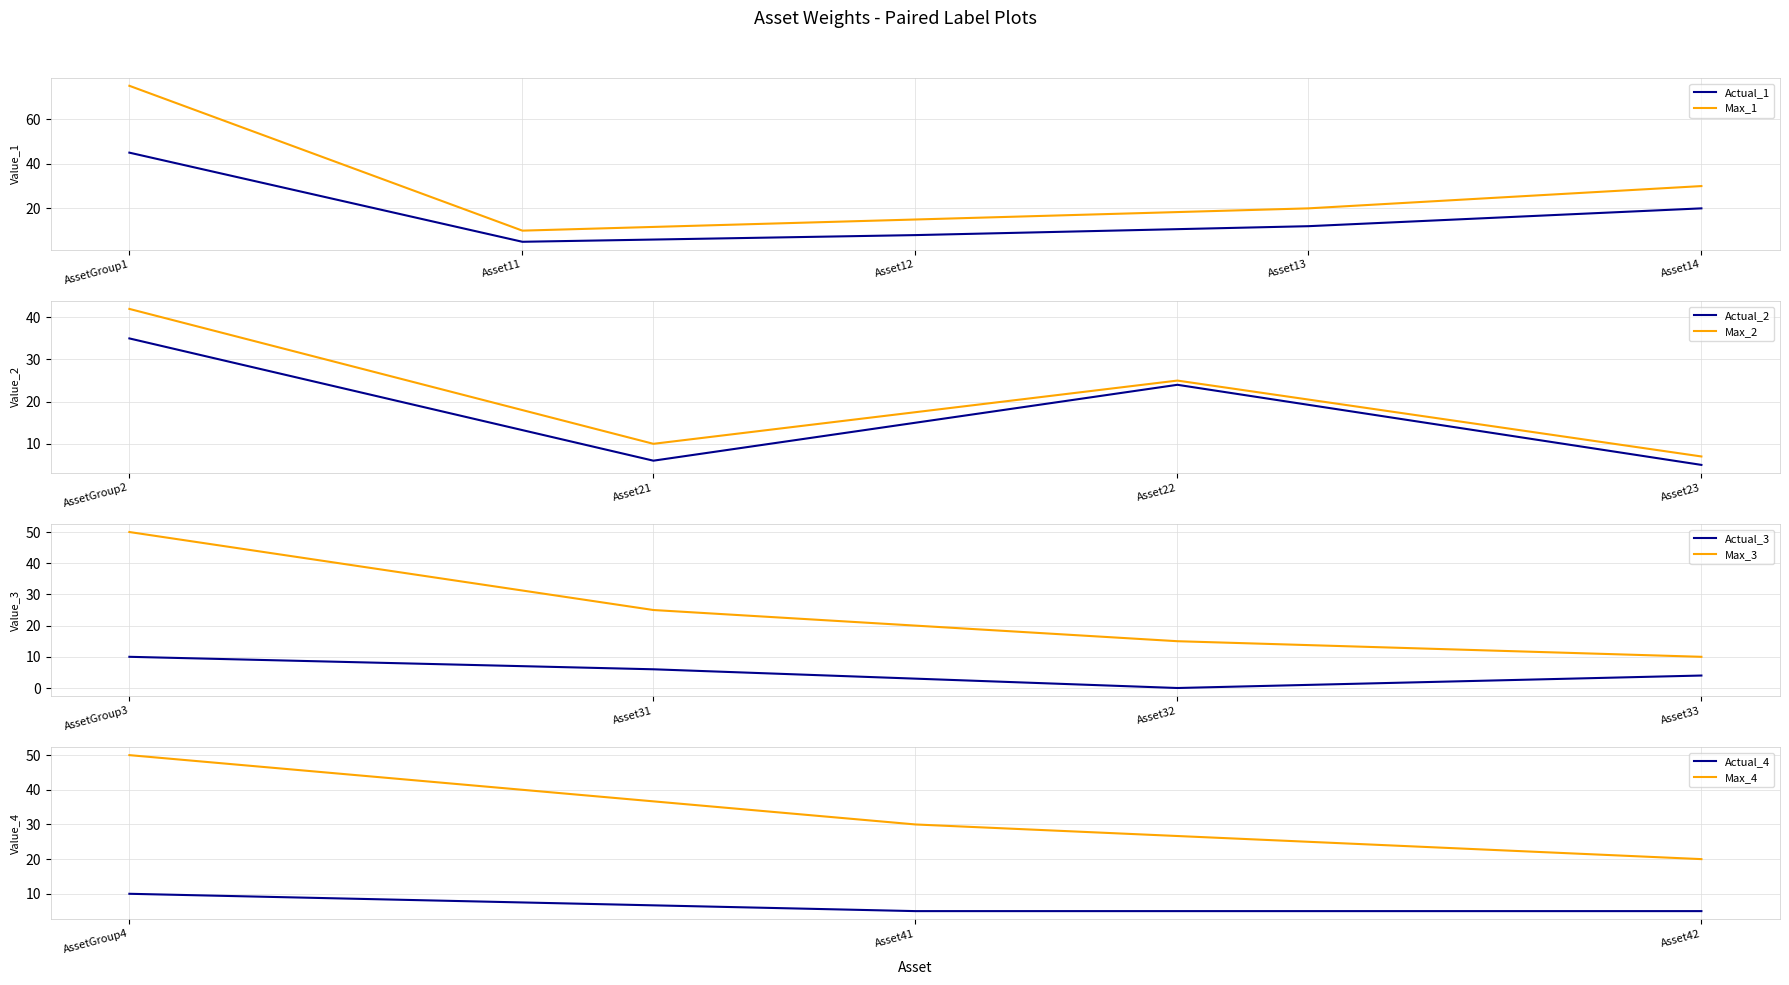

True or false: Max_1 and Actual_1 intersect in this chart.

False